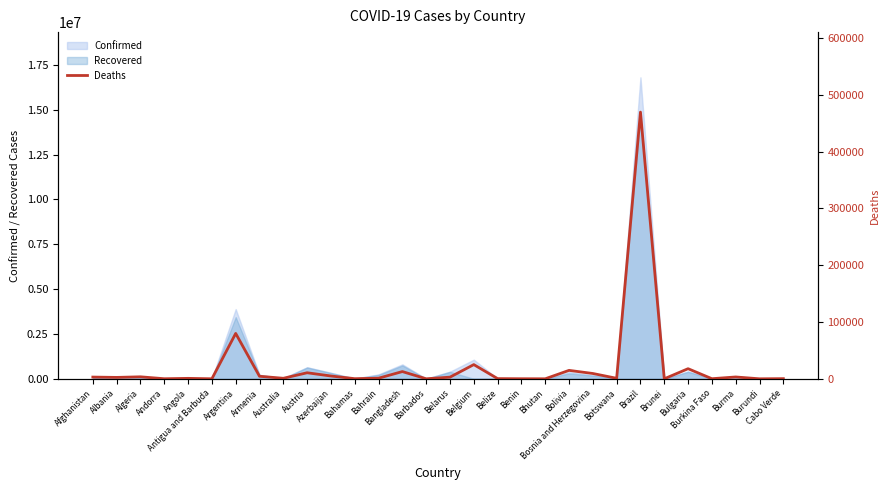

Rank the categories by value from lowest to highest.

Bhutan, Brunei, Burundi, Antigua and Barbuda, Barbados, Benin, Andorra, Burkina Faso, Bahamas, Cabo Verde, Belize, Angola, Botswana, Australia, Bahrain, Albania, Belarus, Afghanistan, Burma, Algeria, Armenia, Azerbaijan, Bosnia and Herzegovina, Austria, Bangladesh, Bolivia, Bulgaria, Belgium, Argentina, Brazil